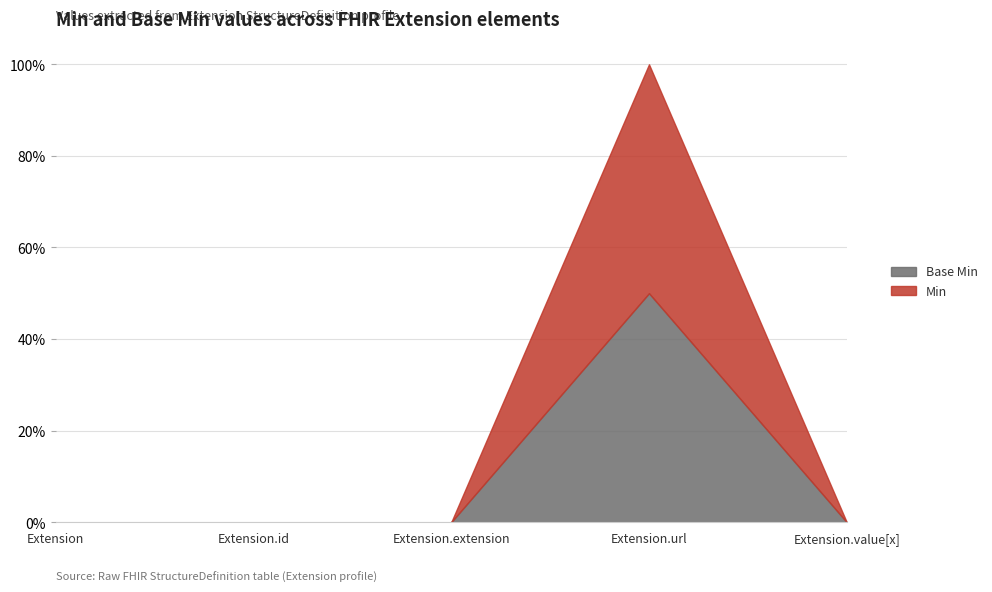

How many Min values are between 0 and 1?

5